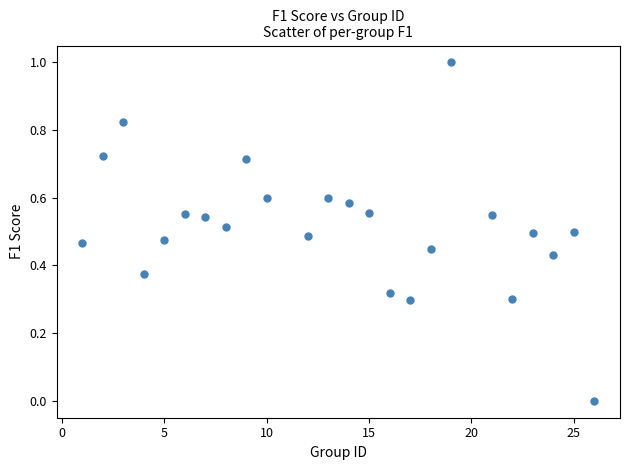

What is the range of Y values (max minus min)?

1.0